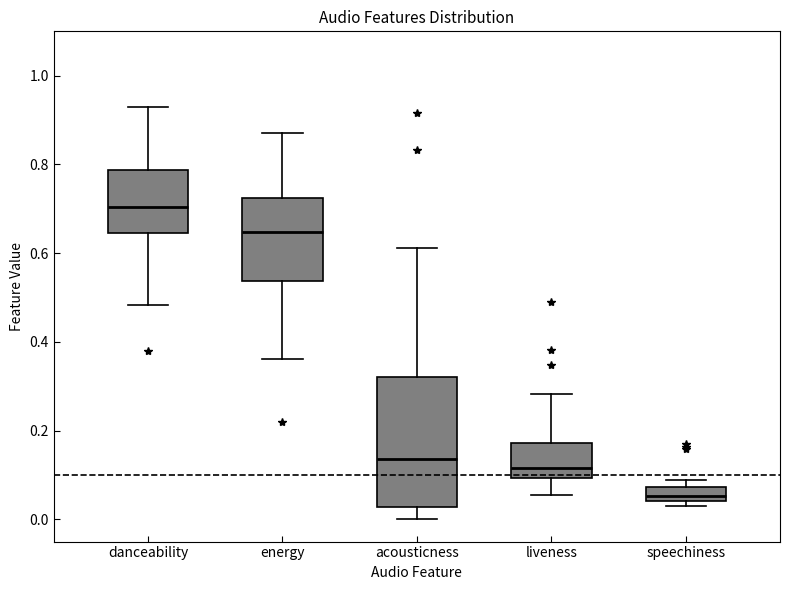

Reading left to right, transcribe this box plot: for each box, give where its median line is, the range the box spans, and where its two whiskers end, as read against the y-axis. The values are not printed on the chart, so give them approximately, as read against the axis.

danceability: median 0.70, box 0.64 to 0.78, whiskers 0.48 to 0.92
energy: median 0.64, box 0.54 to 0.72, whiskers 0.36 to 0.88
acousticness: median 0.14, box 0.02 to 0.32, whiskers 0.00 to 0.62
liveness: median 0.12, box 0.10 to 0.18, whiskers 0.06 to 0.28
speechiness: median 0.06, box 0.04 to 0.08, whiskers 0.02 to 0.08 (just above the box's upper edge)